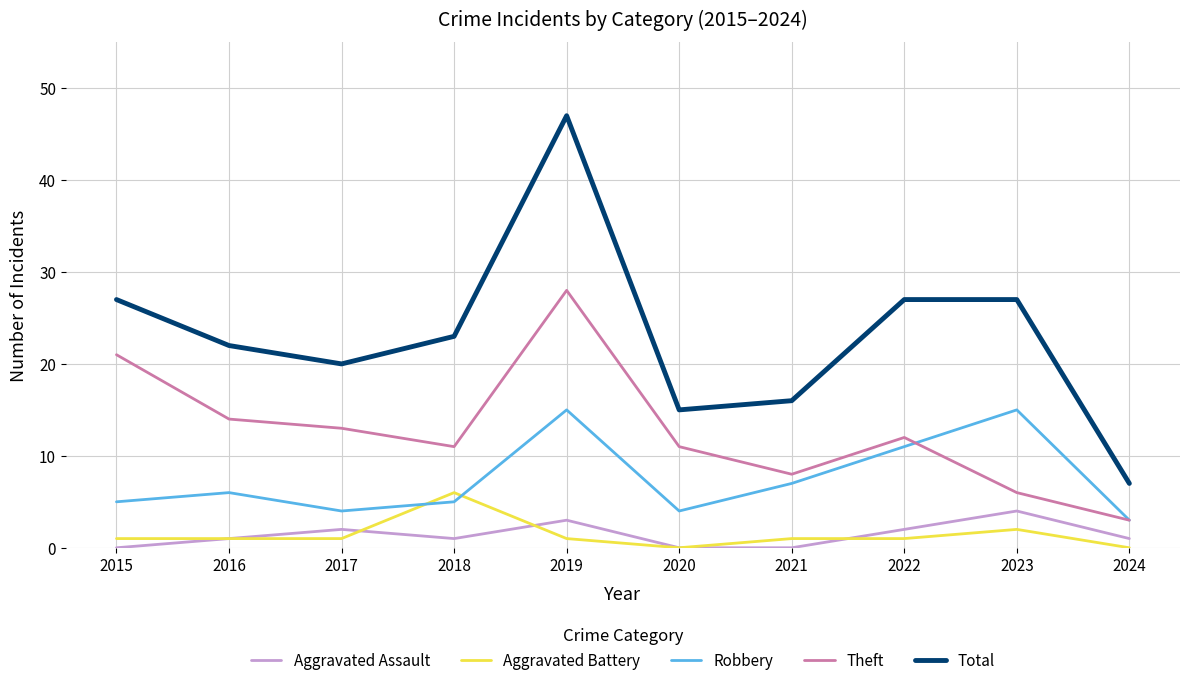

What are all the series names shown in the legend?

Aggravated Assault, Aggravated Battery, Robbery, Theft, Total